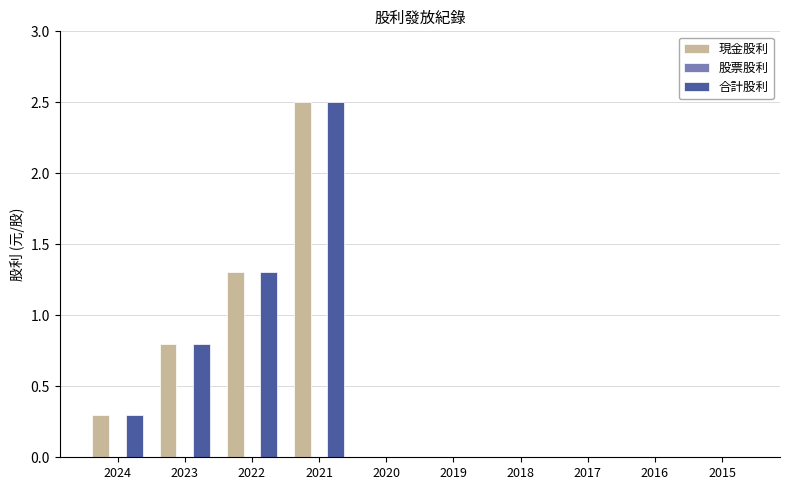

True or false: 合計股利 has a value of 0.3 at 2024.

True